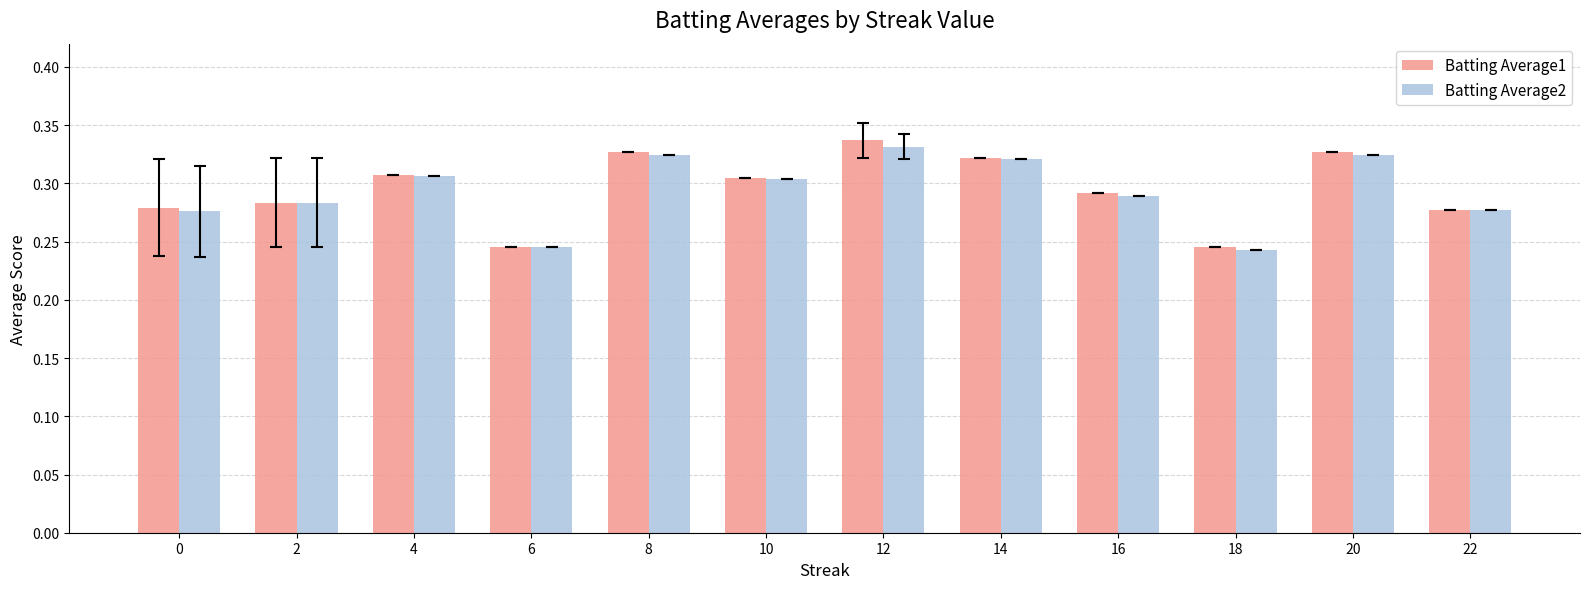

The value of Batting Average2 at 18 is 0.1. True or false?

False